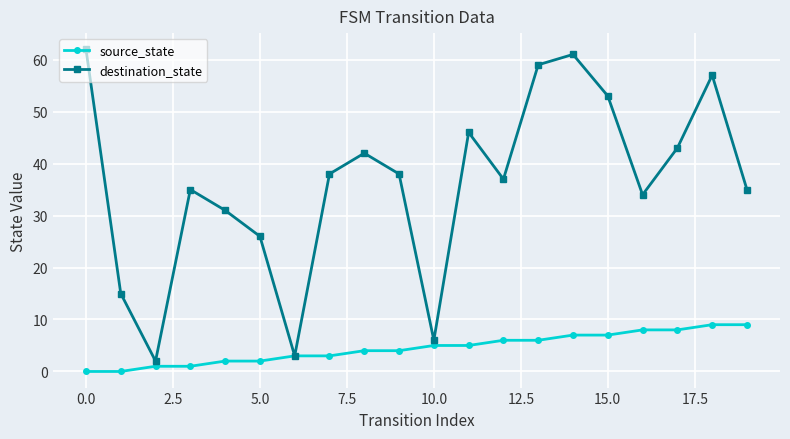

What is the value of the destination_state point at the 11th from the left?

6